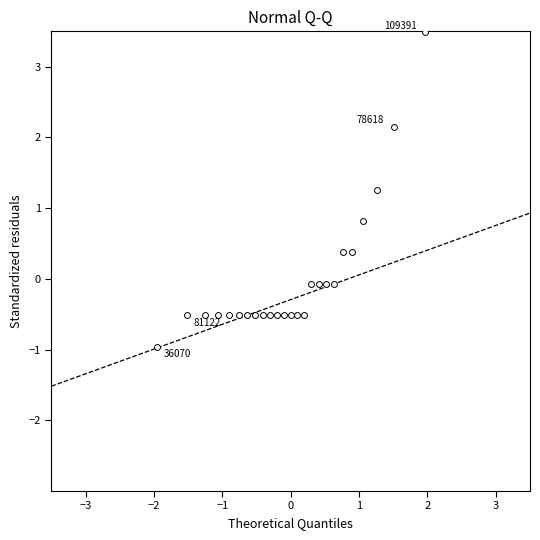

What is the range of X values (max minus min)?

3.9